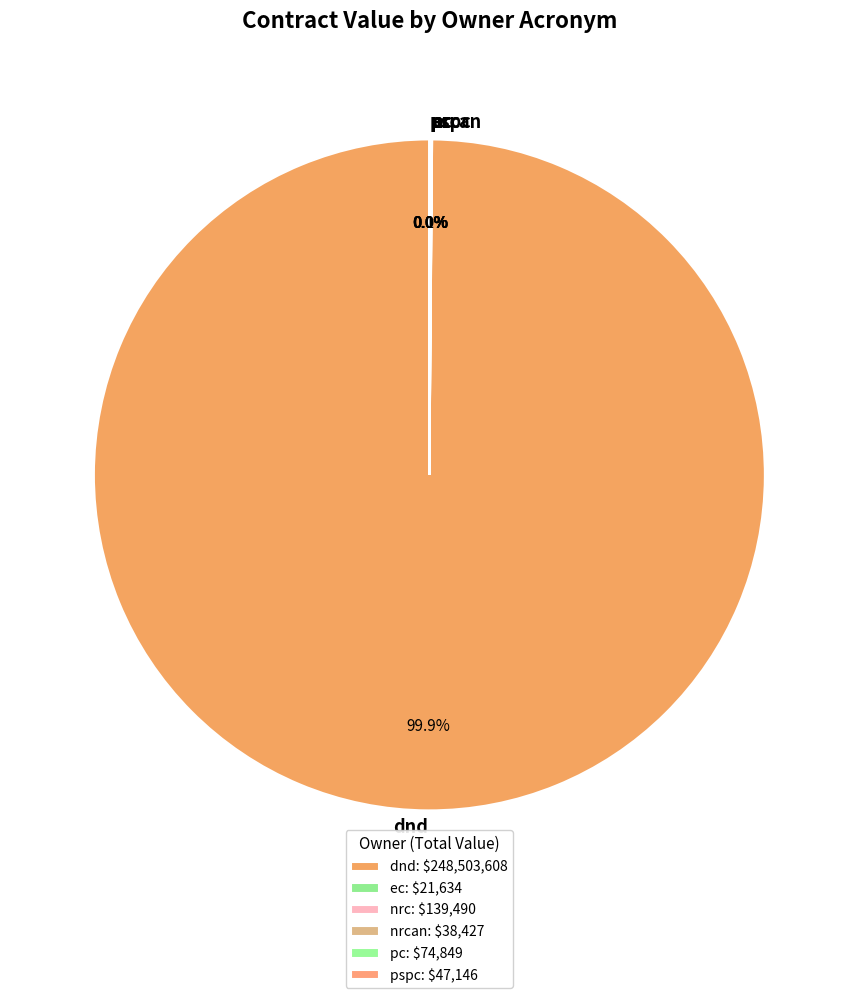

Does any single category account for the majority?

Yes